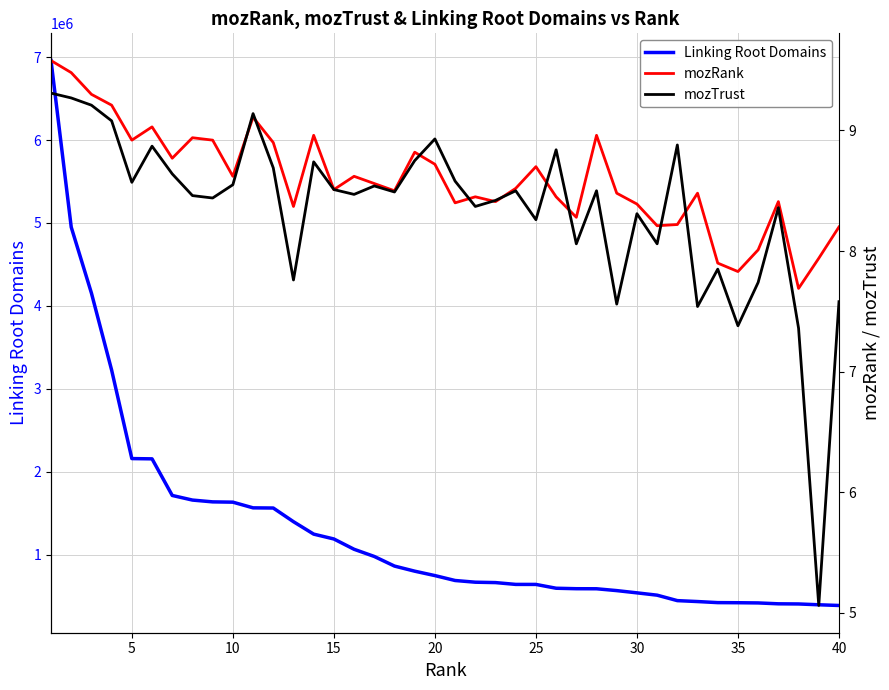

How many data points does each series have?

40